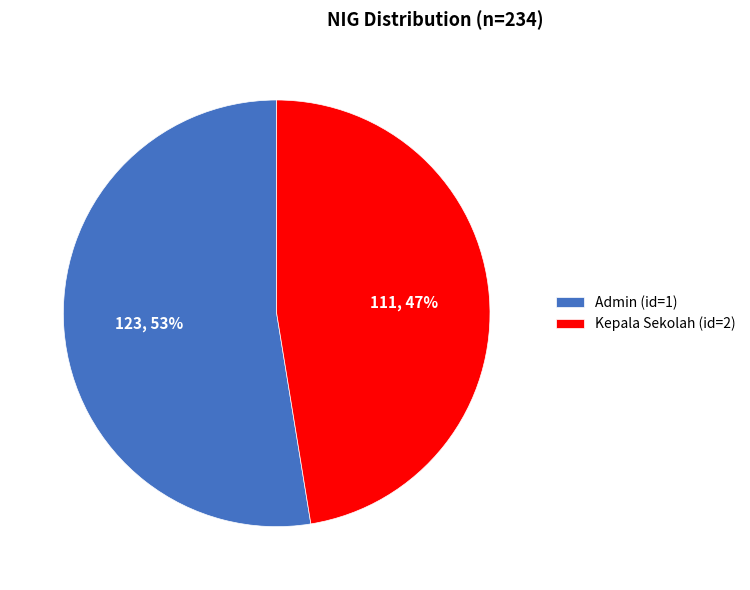

Which category has the biggest portion of the pie?

Admin (id=1)